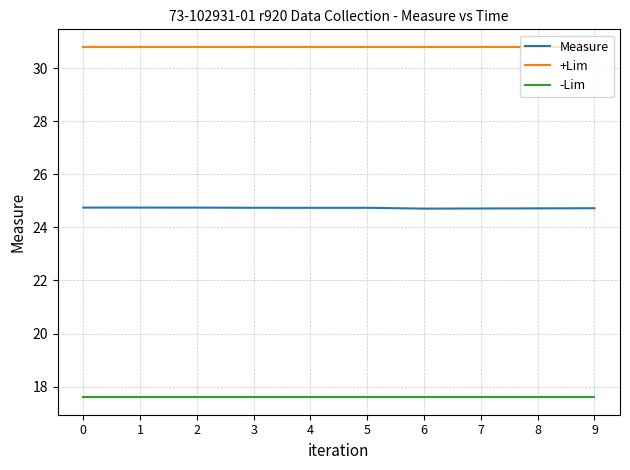

Is the value of Measure at 9 greater than the value of +Lim at 2?

No